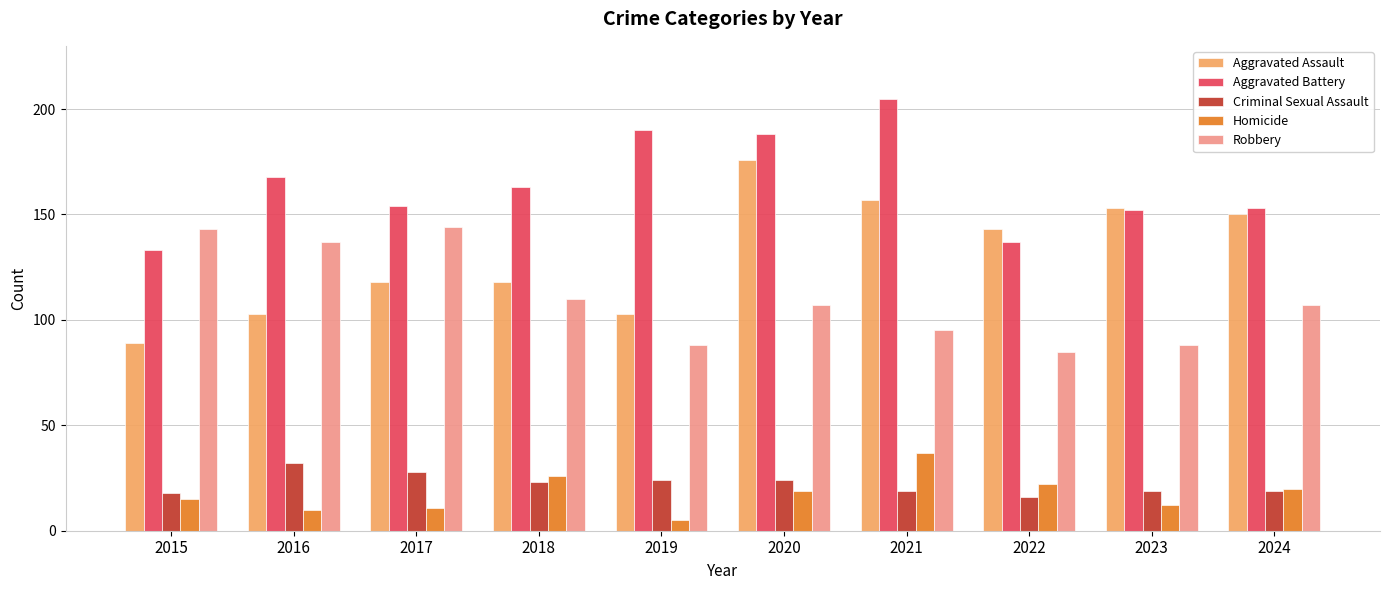

The Robbery series shows 143 at 2015. True or false?

True